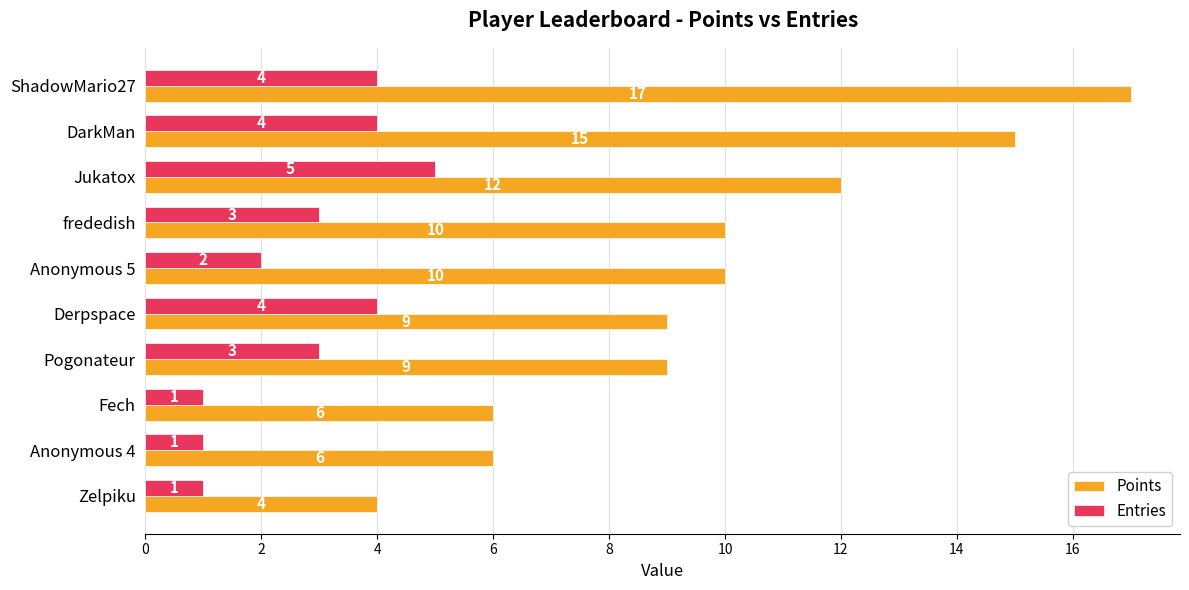

What is the highest value of the Entries series?

5